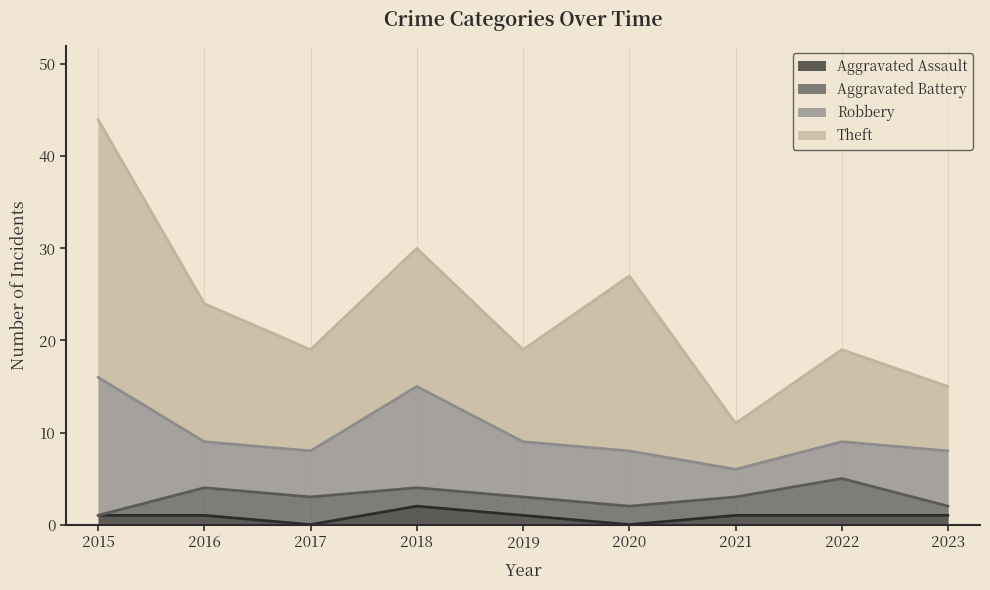

What is the value of the Robbery point at the 6th from the left?

6